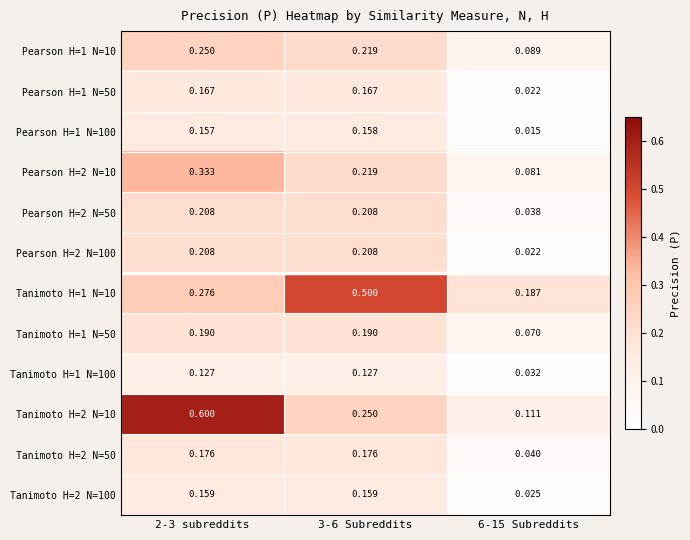

Between 2-3 subreddits and 3-6 Subreddits, which series saw the biggest shift?

Tanimoto H=2 N=10